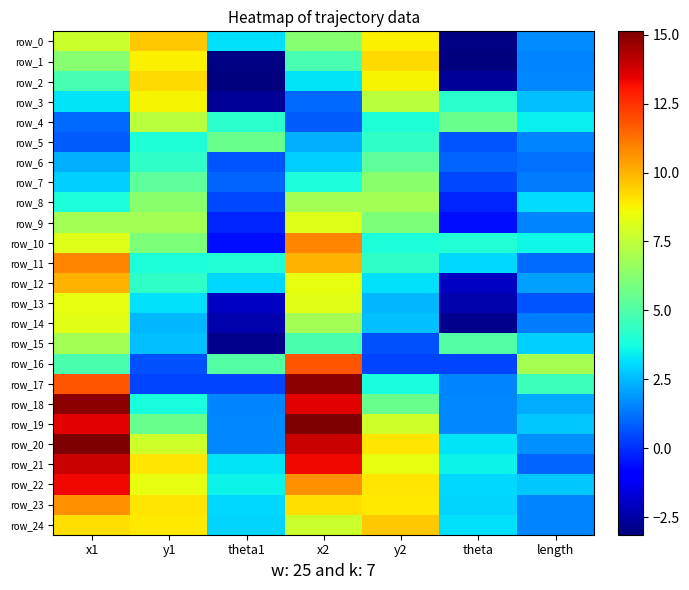

At how many categories does at least one series exceed 0?

7